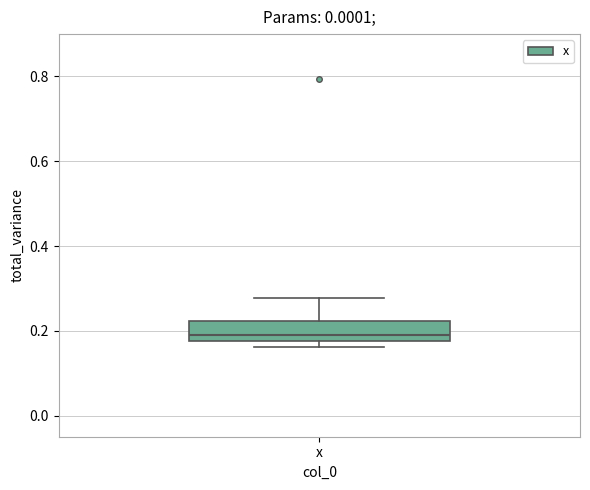

Where is the lower edge of the box for x on the y-axis? The values are not printed on the chart, so give them approximately, as read against the axis.

0.18